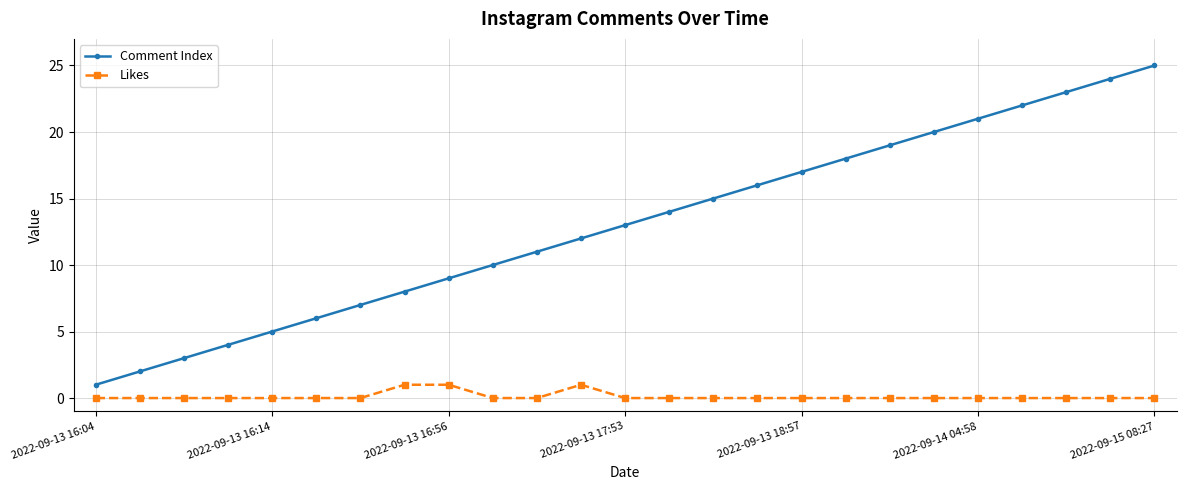

What is the maximum value shown in the chart?

25